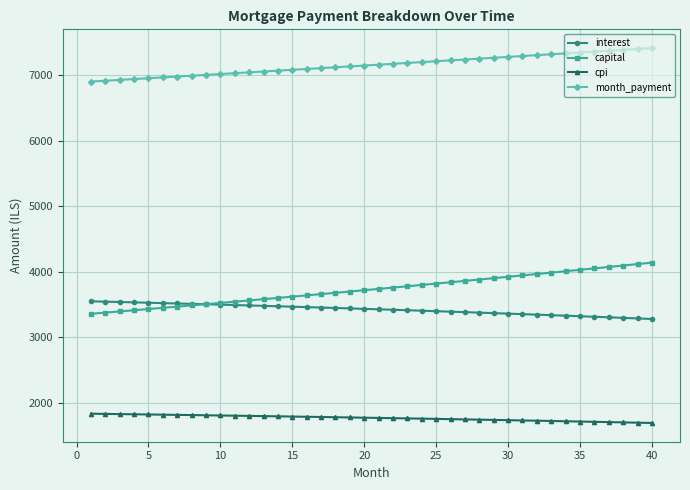

How many series are shown in this chart?

4